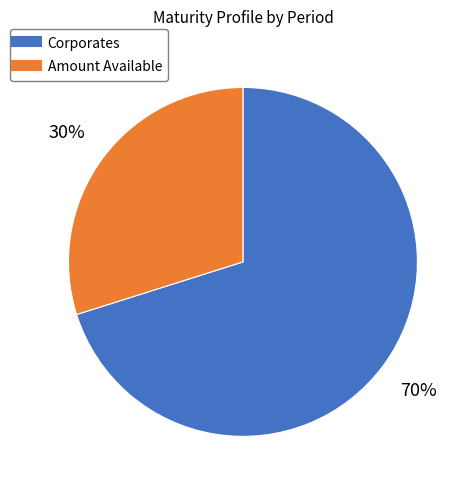

To the nearest percent, what is the difference between the largest and smallest slice percentages?

40%